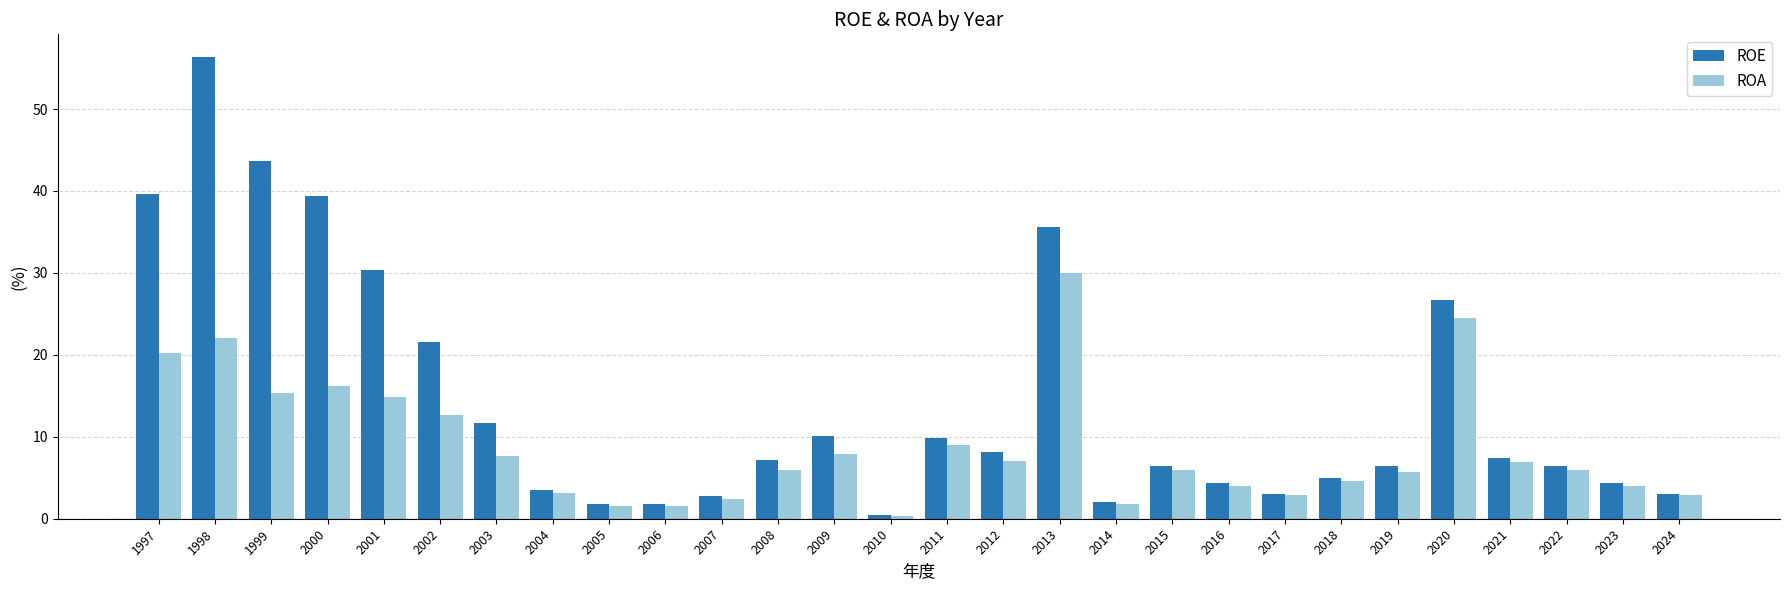

List the series in order of their overall mean, highest first.

ROE, ROA